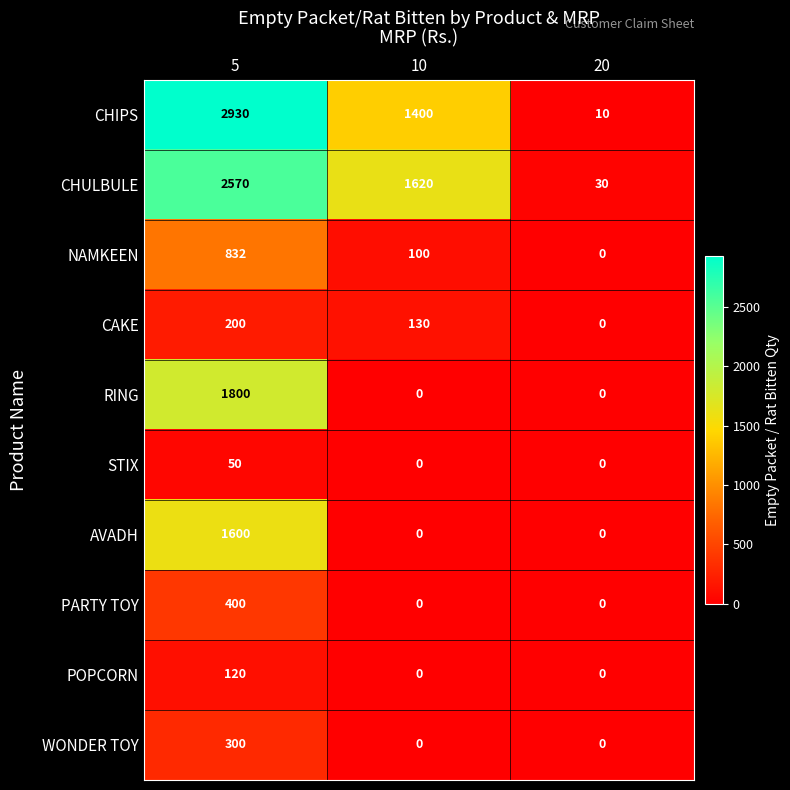

Where does the CHIPS series first go above 1400?

5